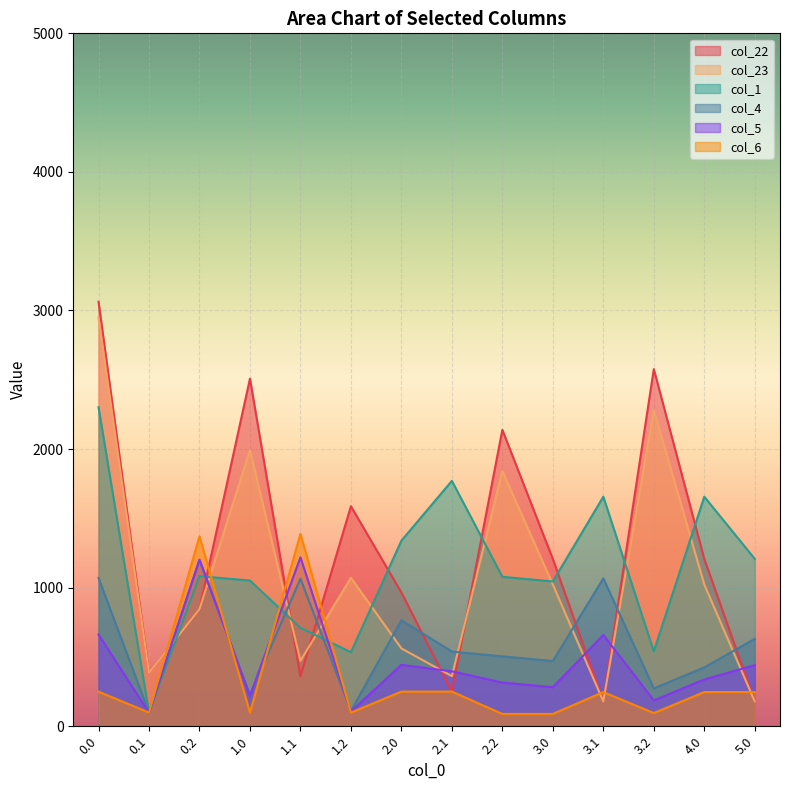

Where is col_1 nearest to the value 1200?

5.0